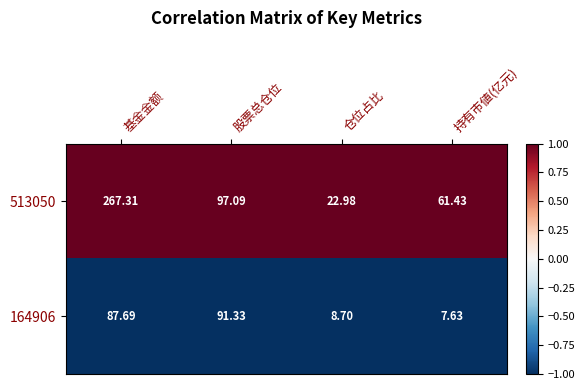

At which category is the sum across all series the highest?

基金金额